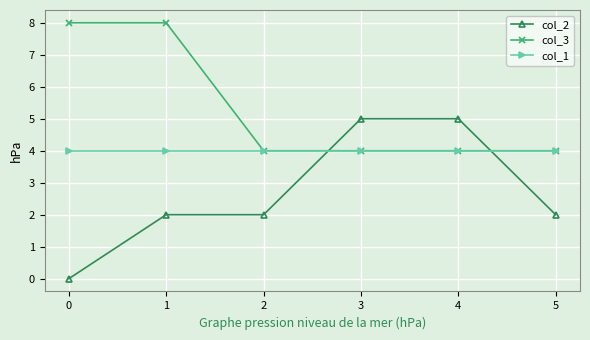

What is the total value across all series at 2?

10